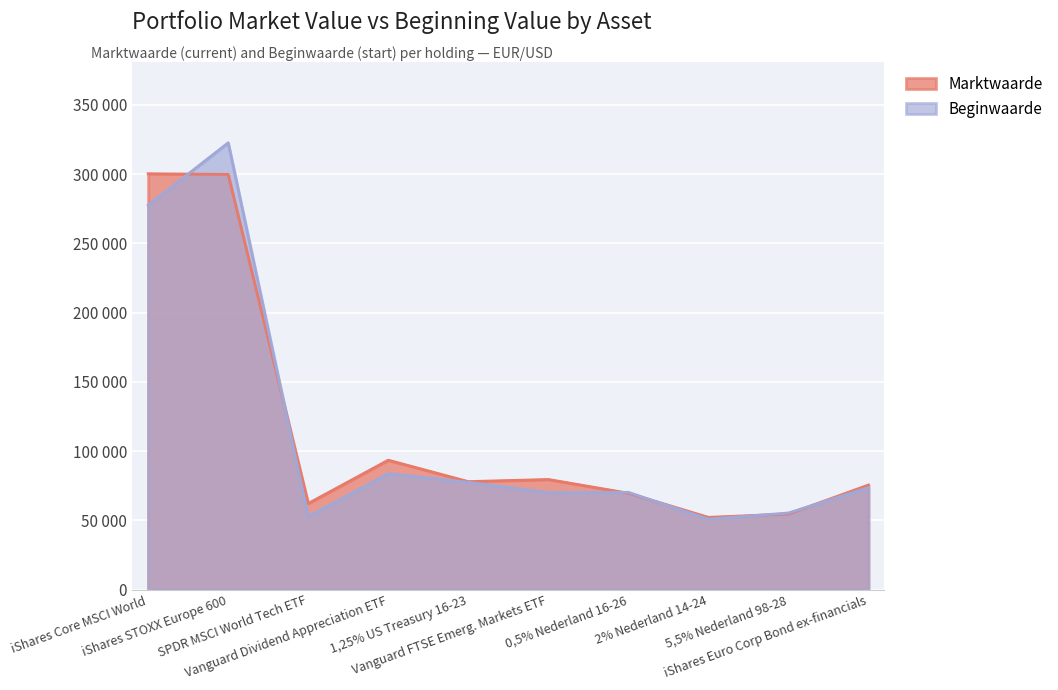

Where is the first local maximum for Marktwaarde?

Vanguard Dividend Appreciation ETF